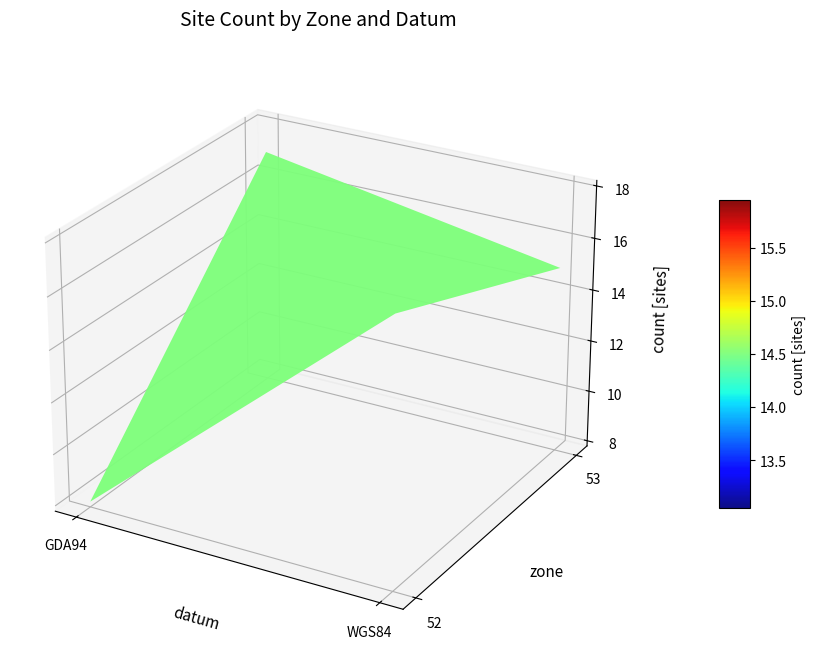

Rank the categories by value from lowest to highest.

52_GDA94, 53_WGS84, 53_GDA94, 52_WGS84